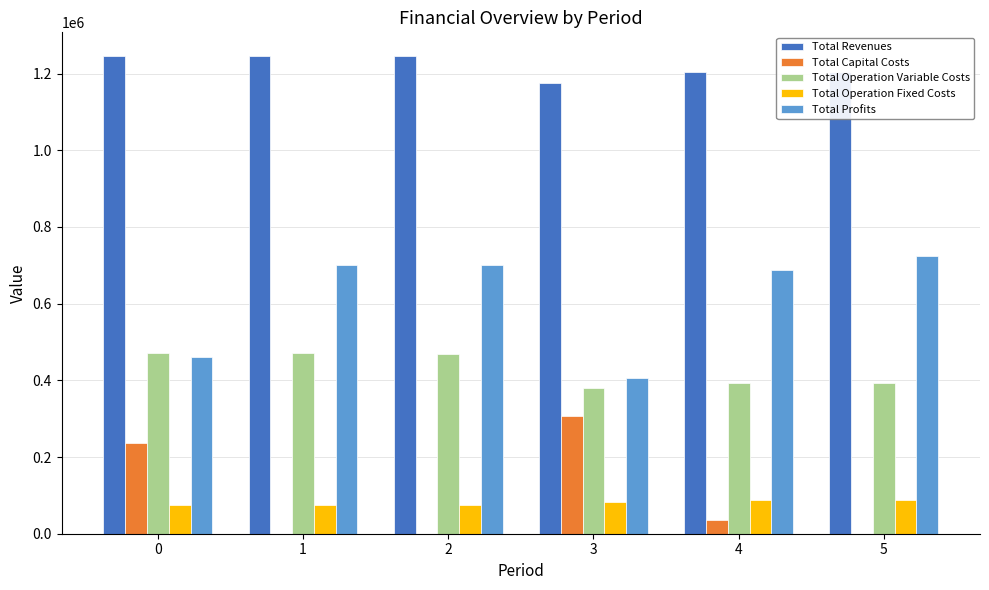

Which series has the largest total across all categories?

Total Revenues